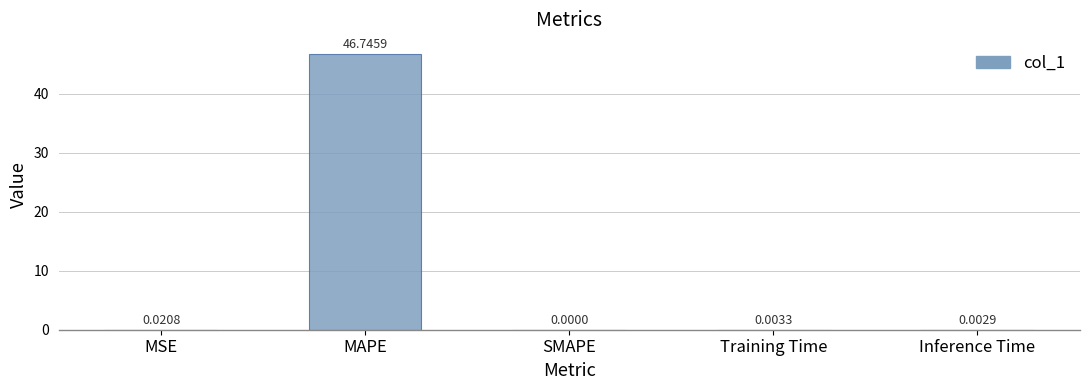

The value at Training Time is 0.0. True or false?

True